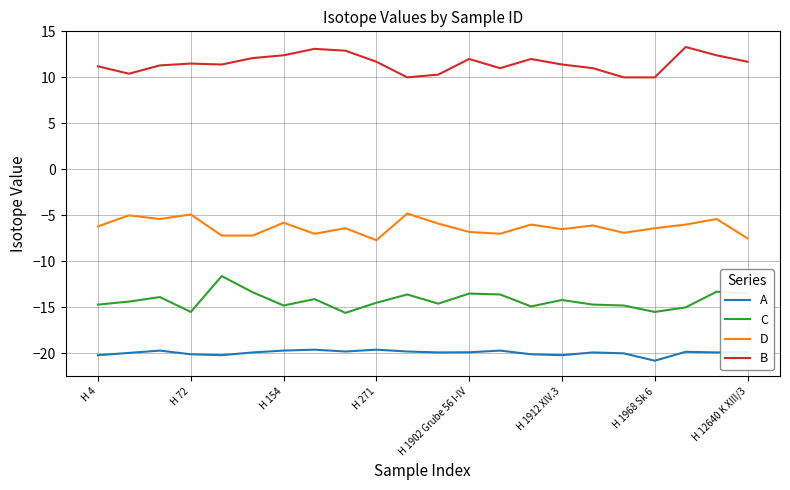

What is the lowest value of the A series?

-20.8